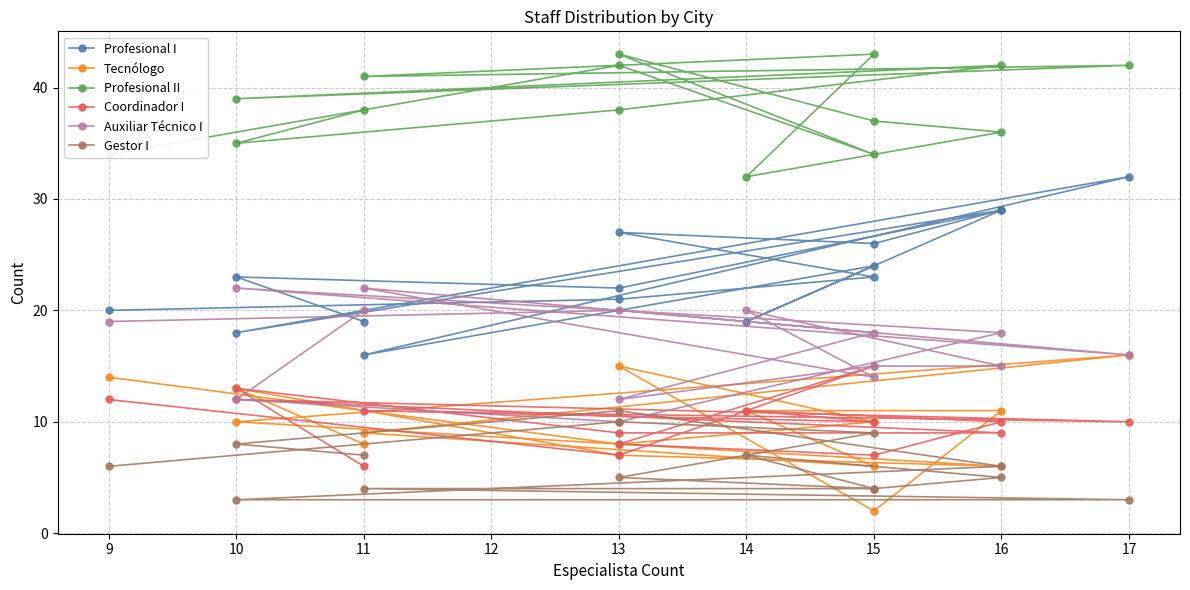

How many interior local valleys does the Gestor I series have?

1